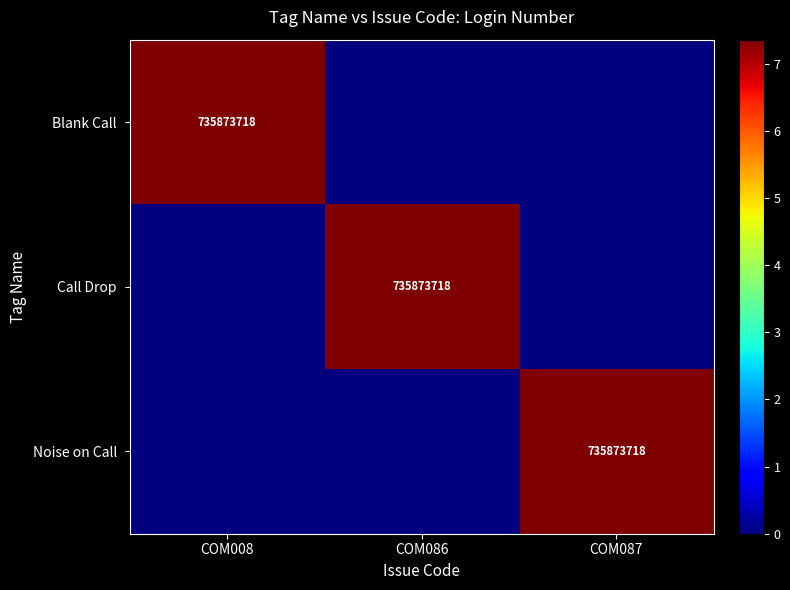

What is the total value across all series at COM087?

735873718